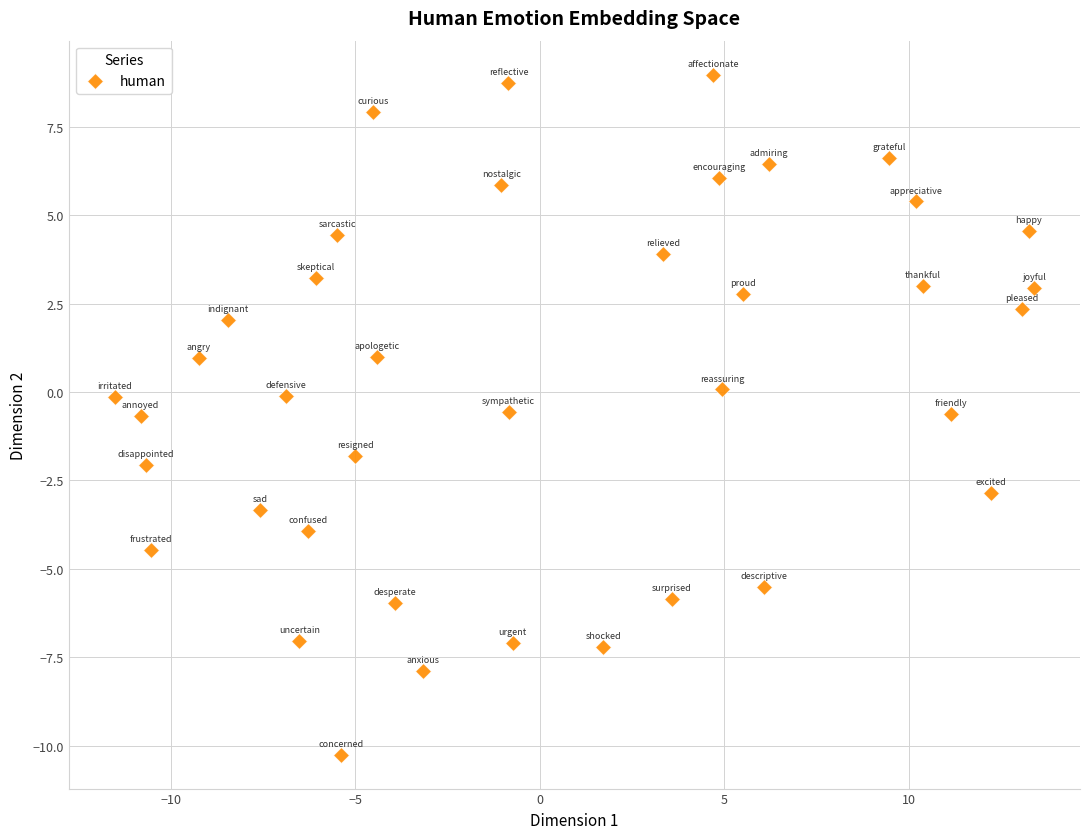

What is the range of X values (max minus min)?

24.9